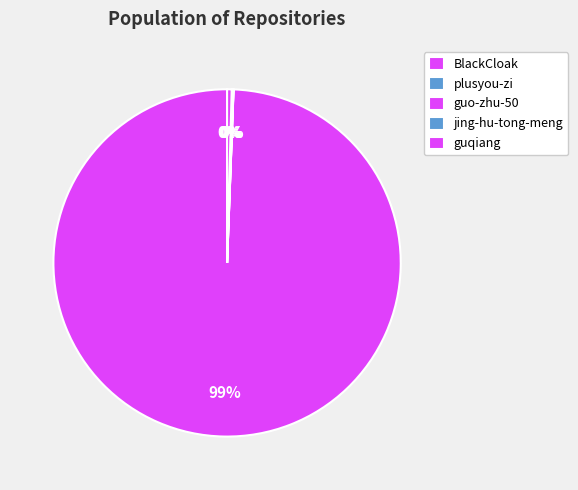

True or false: plusyou-zi accounts for 1% of the total.

False